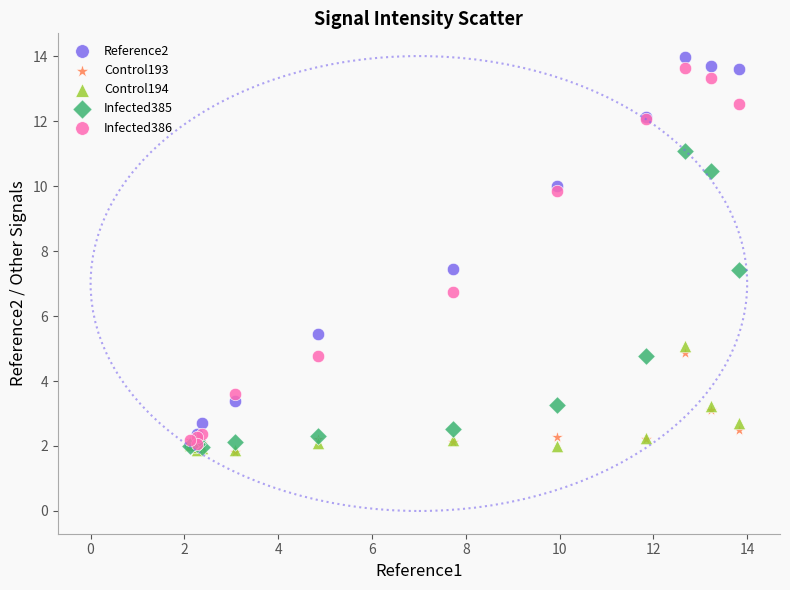

In the Infected385 series, what Y value is closest to 6?

4.8